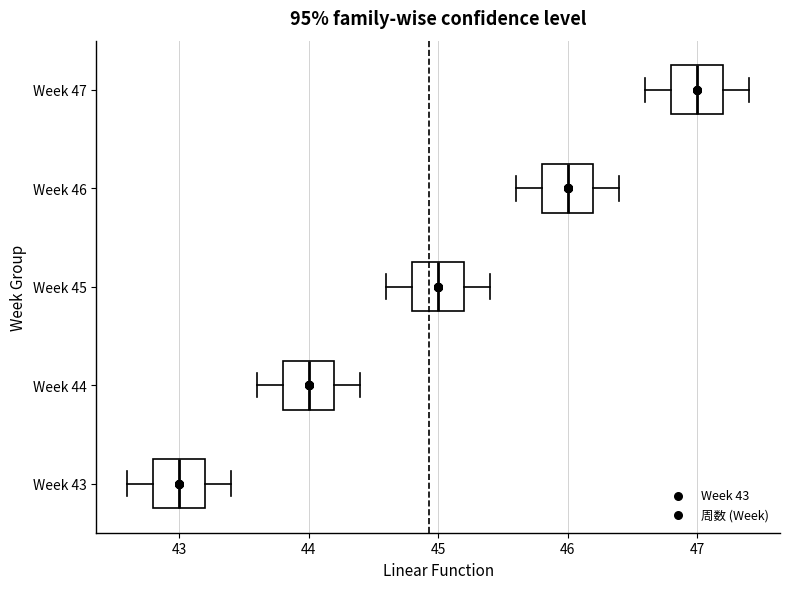

Where does the median line of the box for Week 46 sit on the x-axis? The values are not printed on the chart, so give them approximately, as read against the axis.

46.0